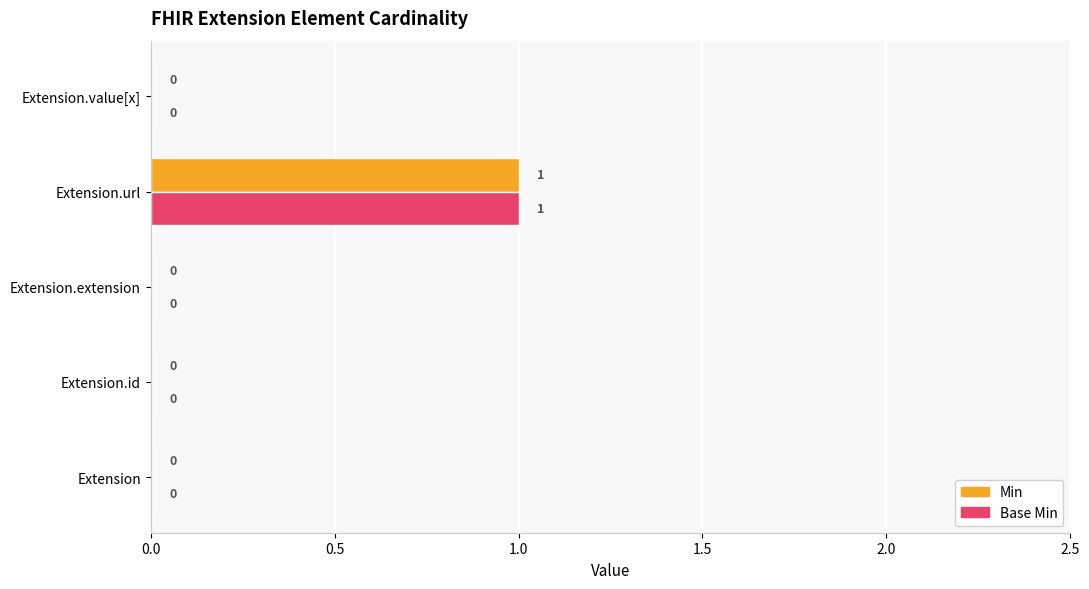

How many values in the Base Min series exceed 0?

1